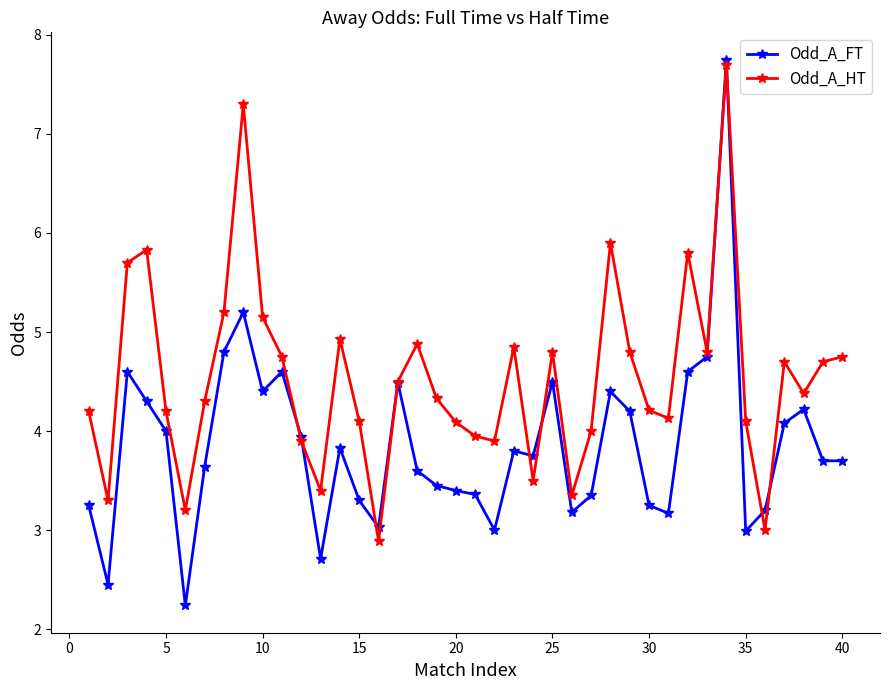

In Odd_A_HT, how many points are lower than both neighbors (excluding endpoints)?

11